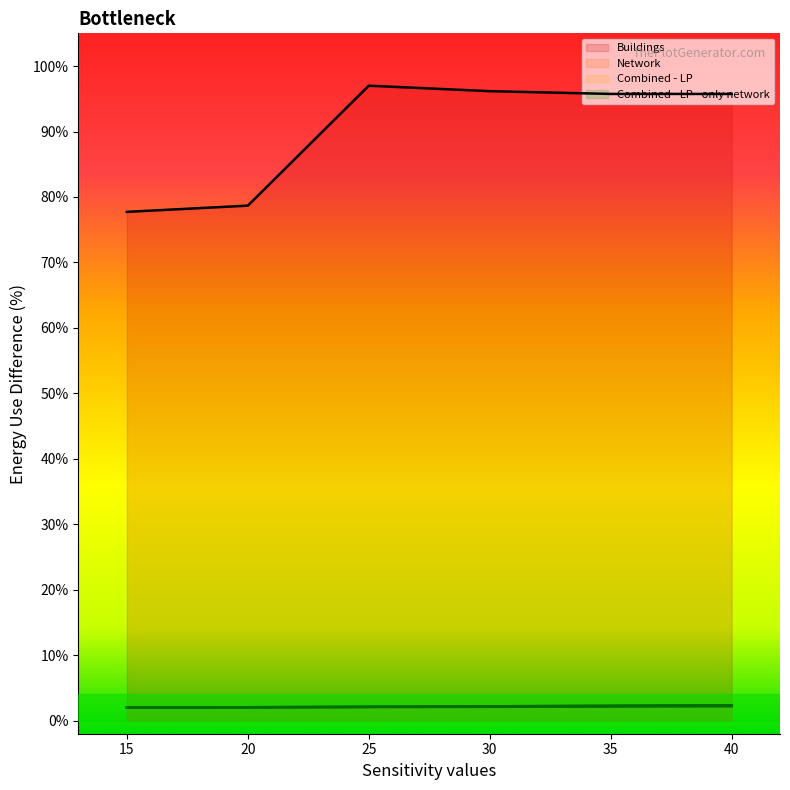

Reading right to left, extract all data points from this chart.

Buildings: 95.7	95.7	96.2	97.0	78.7	77.7
Network: 2.2	2.1	2.1	2.1	2.0	2.0
Combined - LP: 2.3	2.3	2.2	2.1	2.0	2.0
Combined - LP - only network: 2.3	2.3	2.2	2.1	2.0	2.0